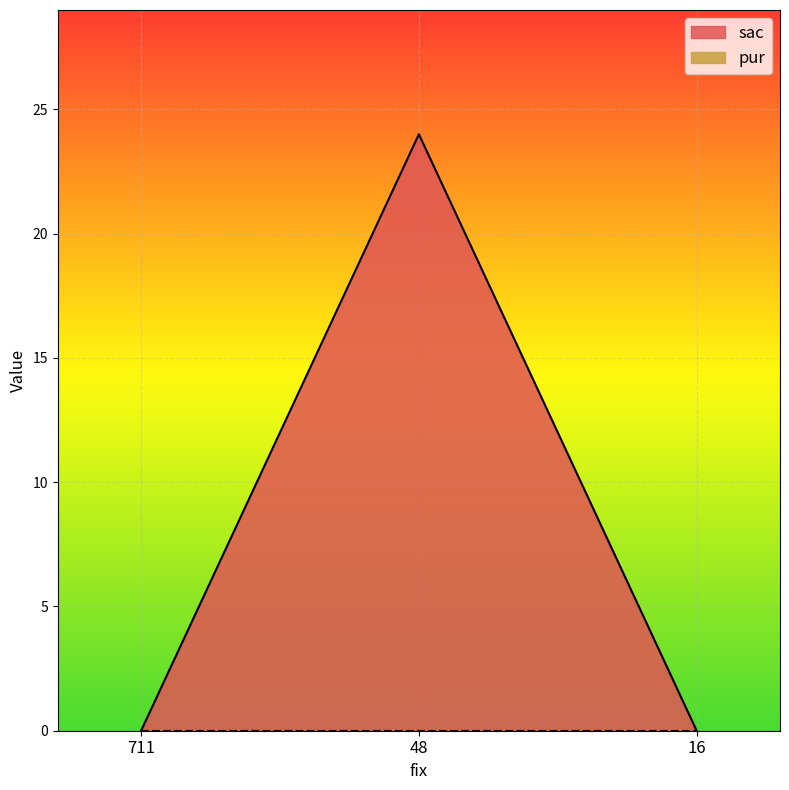

What is the difference between the values at 48 and 711?

24